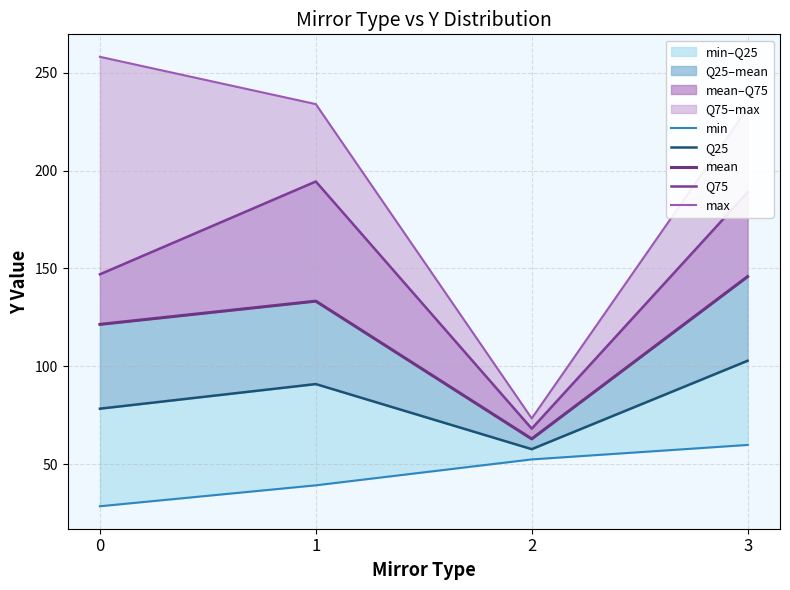

How many lines are shown in the chart?

5